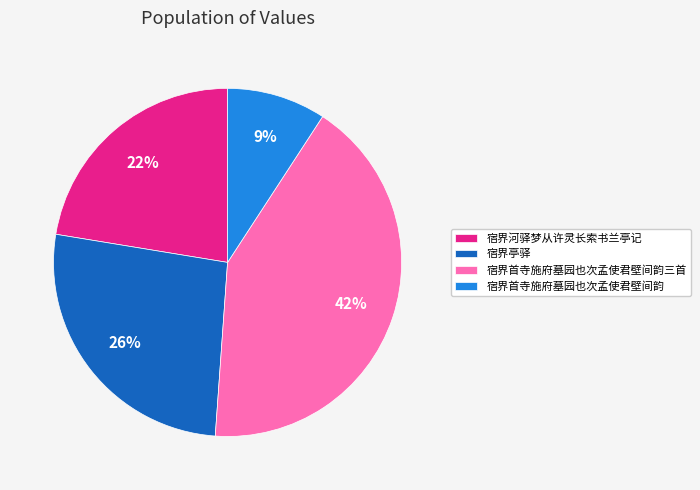

Combined, do 宿界首寺施府墓园也次孟使君壁间韵 and 宿界首寺施府墓园也次孟使君壁间韵三首 account for over 50%?

Yes